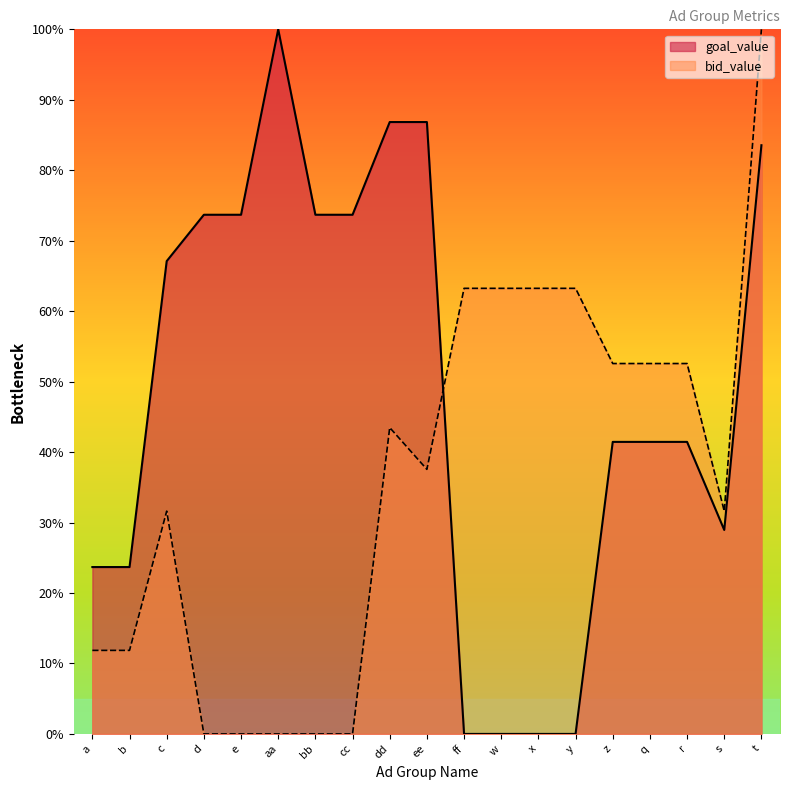

At which label does bid_value first exceed 37?

dd